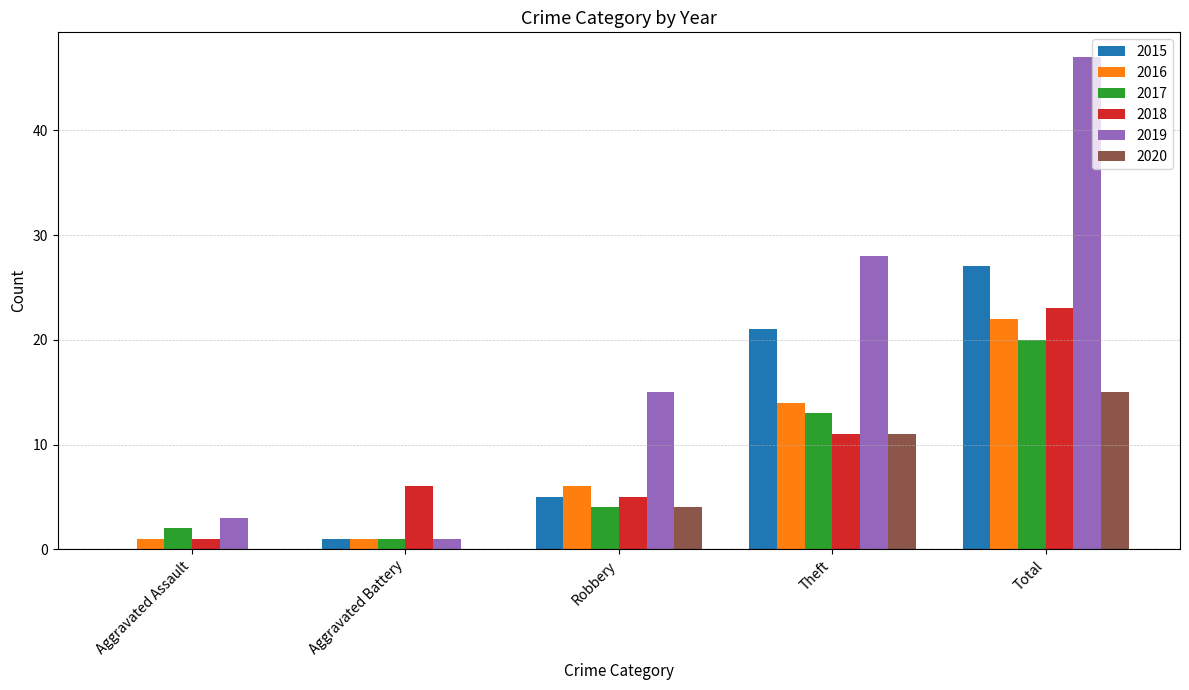

What are all the series names shown in the legend?

2015, 2016, 2017, 2018, 2019, 2020